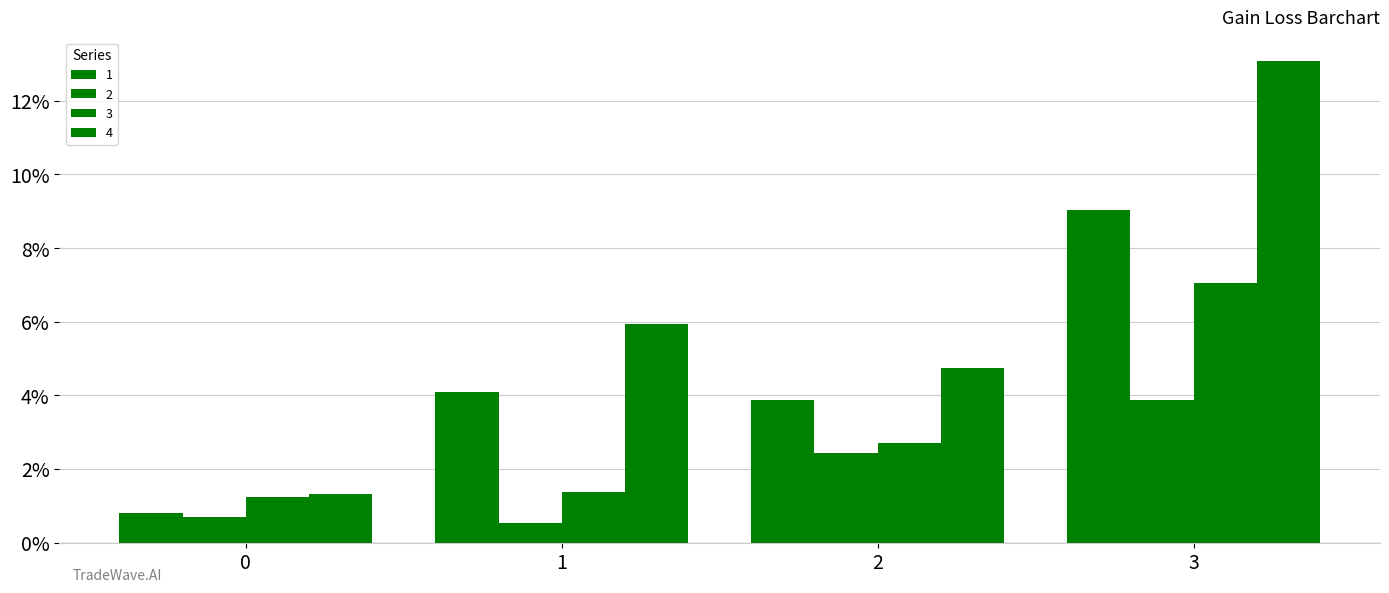

How many categories are shown in the chart?

4